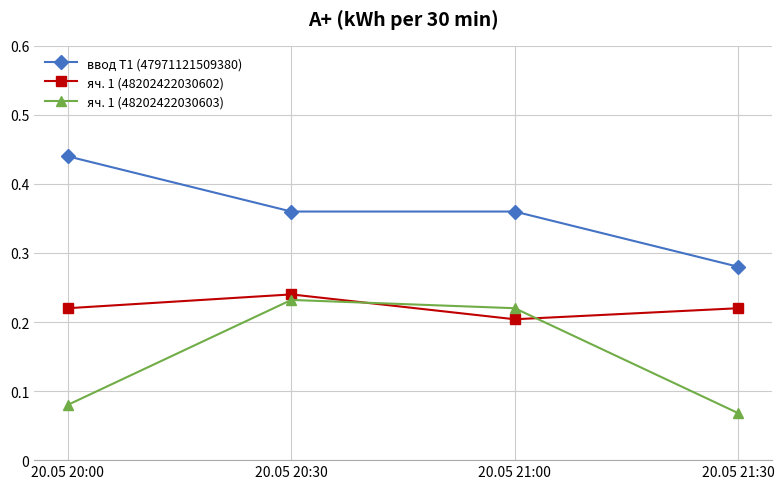

Where do яч. 1 (48202422030602) and яч. 1 (48202422030603) first cross each other?

20.05 20:30 and 20.05 21:00